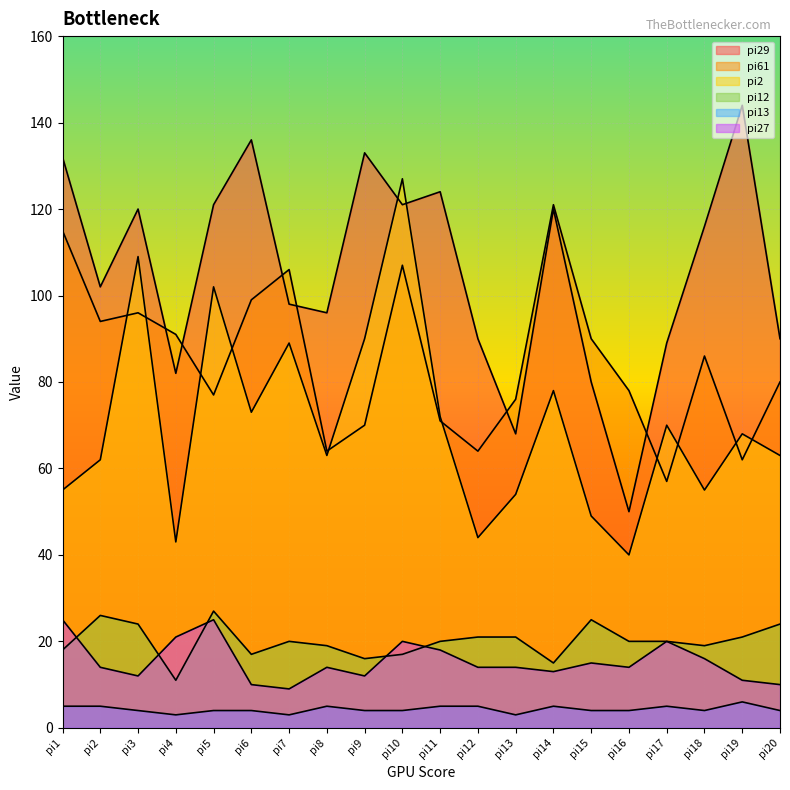

What is the lowest value of the pi61 series?

57